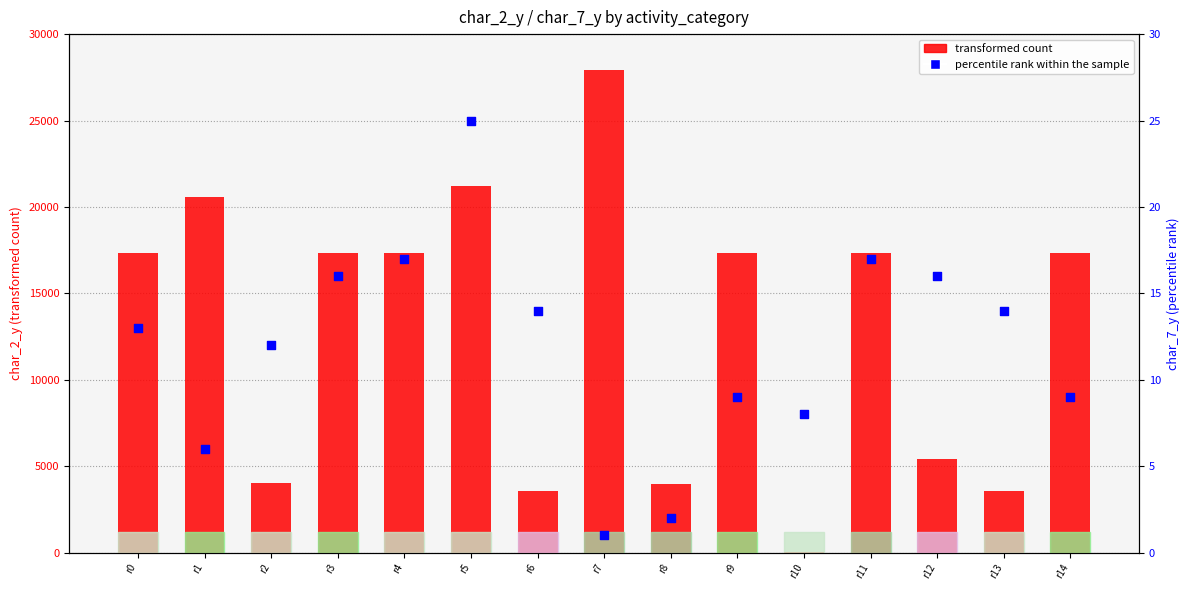

Which series reaches the maximum Y coordinate?

transformed count